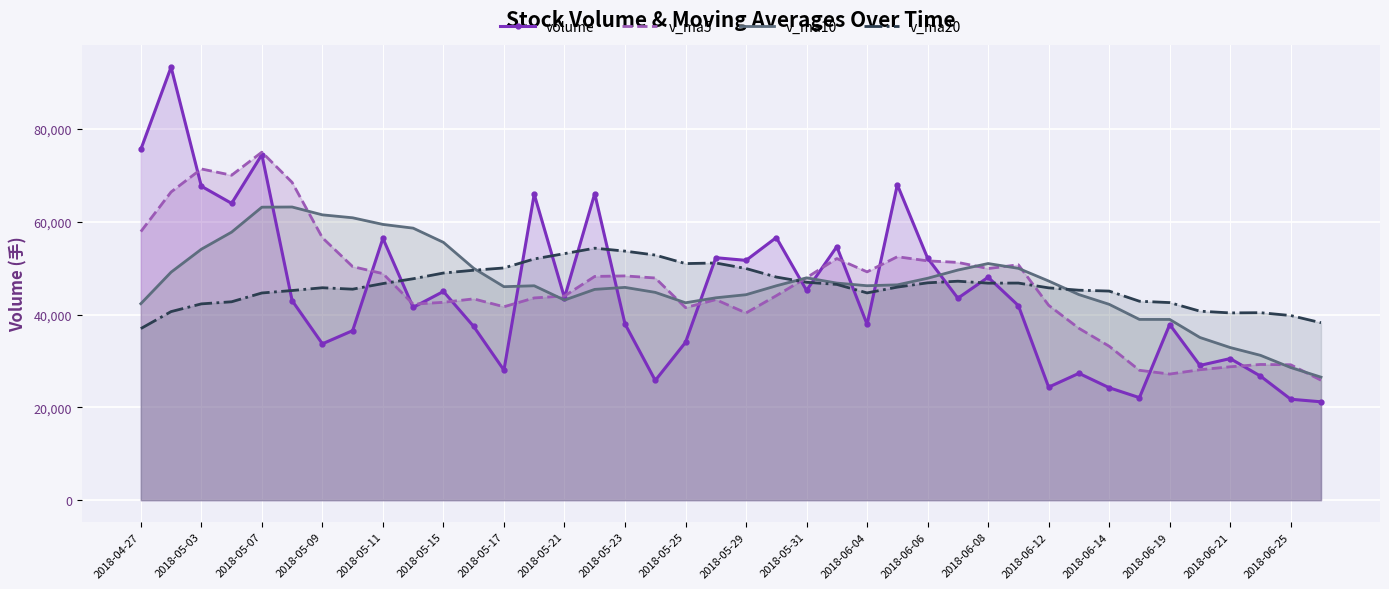

How many categories are shown in the chart?

40